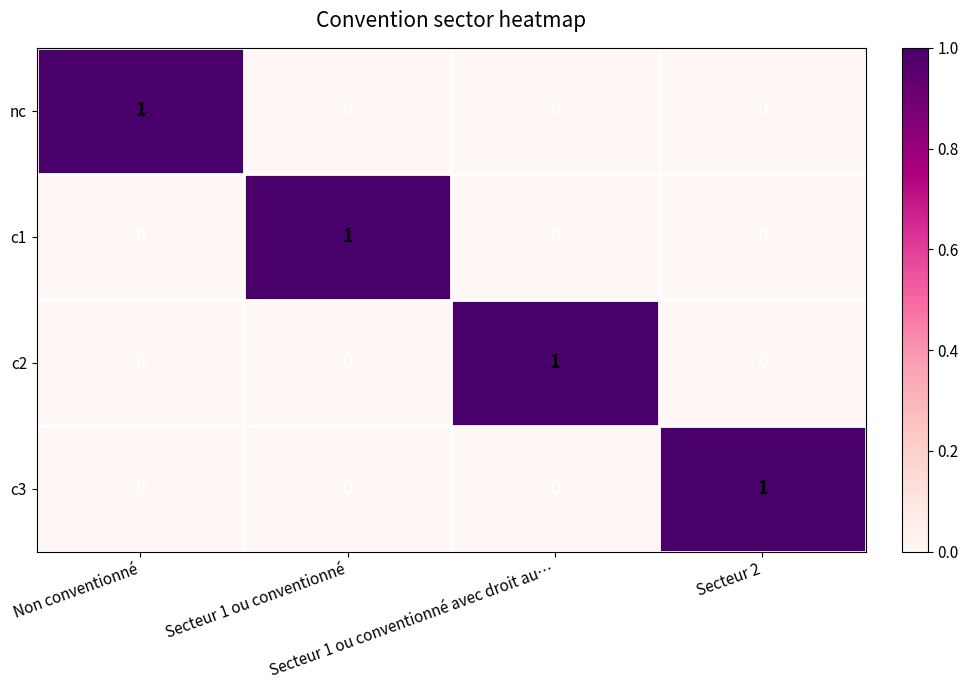

At how many categories does at least one series exceed 0?

4